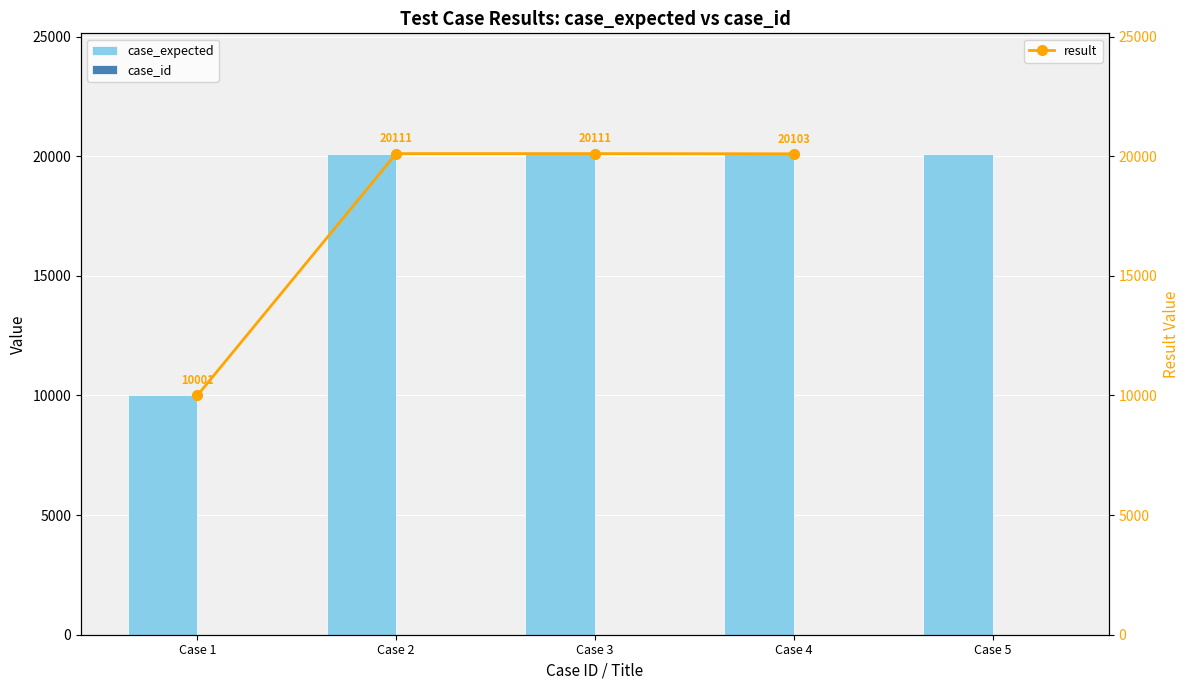

Is the value of case_expected at Case 1 greater than the value of case_id at Case 5?

Yes